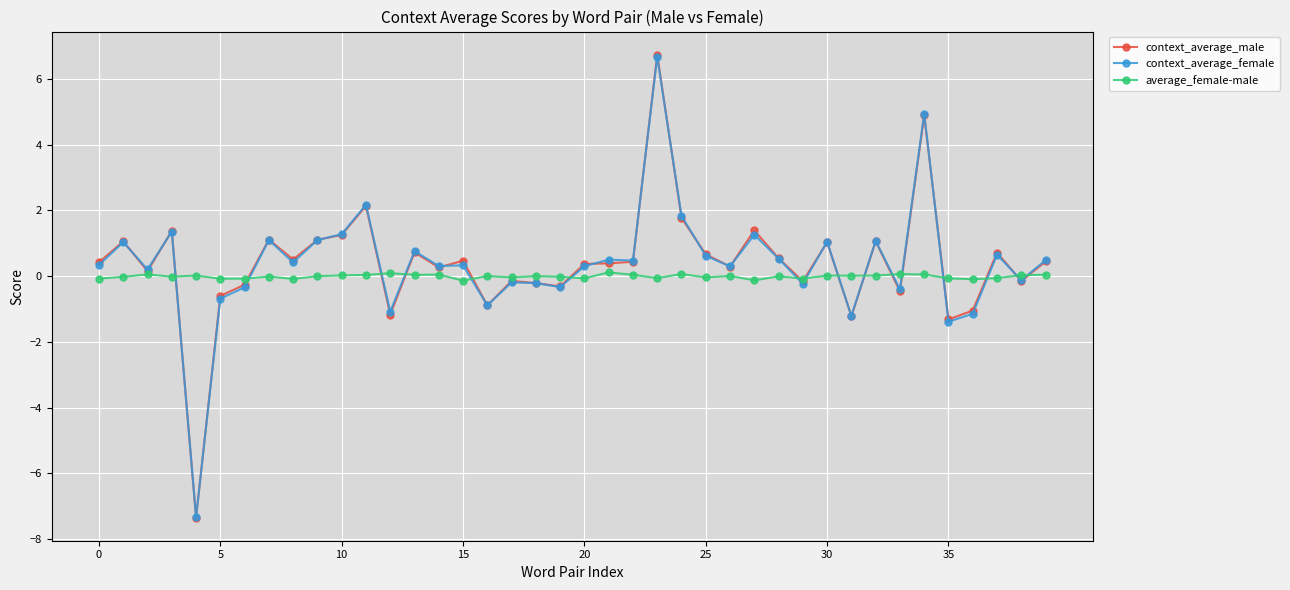

Which series has the largest range (max minus min)?

context_average_male